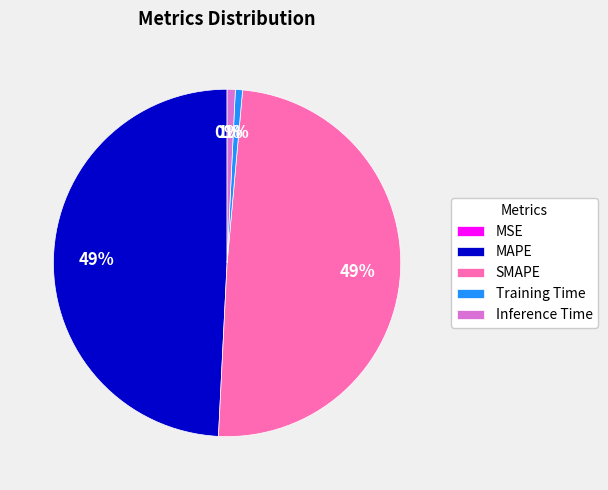

Is it true that SMAPE is 59% of the pie?

False